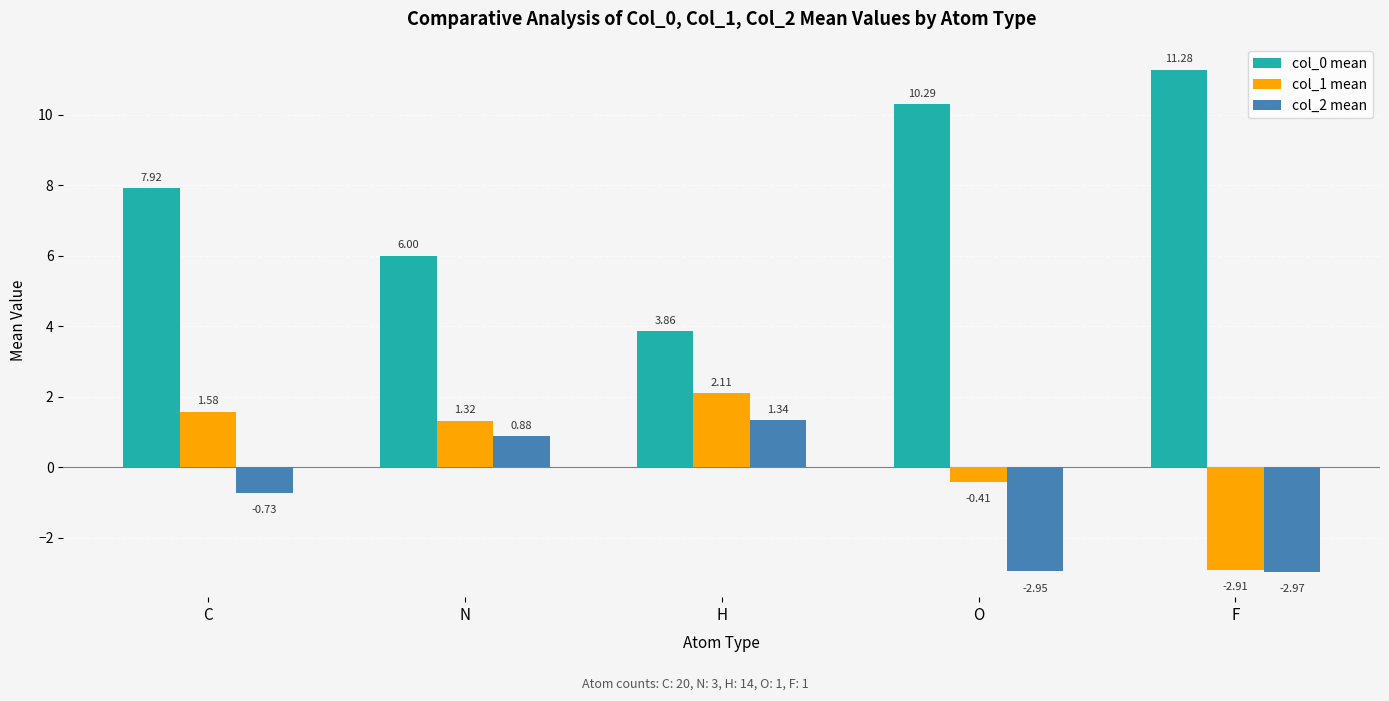

Which category has the lowest value across all series?

F